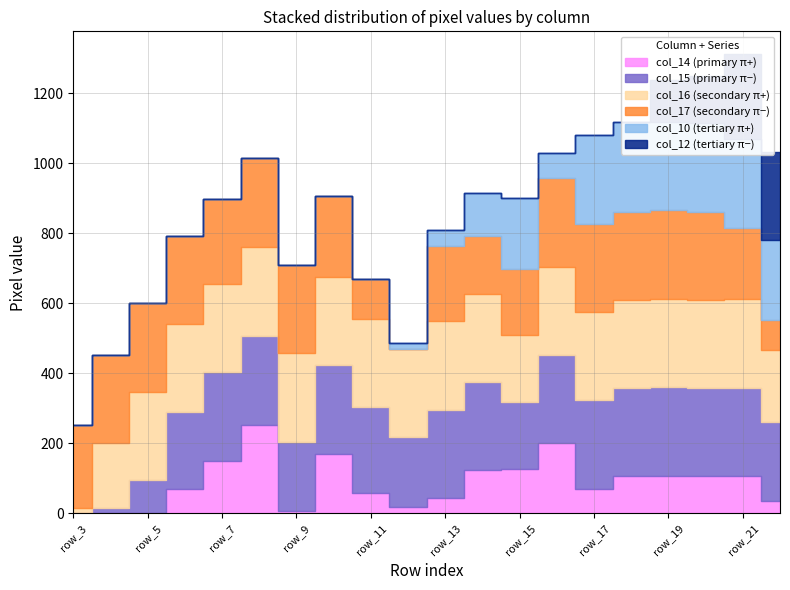

Reading left to right, extract all data points from this chart.

col_14: row_3=0	row_4=0	row_5=0	row_6=71	row_7=150	row_8=253	row_9=8	row_10=171	row_11=57	row_12=18	row_13=43	row_14=123	row_15=128	row_16=201	row_17=71	row_18=106	row_19=107	row_20=106	row_21=106	row_22=35
col_15: row_3=0	row_4=15	row_5=96	row_6=218	row_7=253	row_8=255	row_9=197	row_10=252	row_11=246	row_12=199	row_13=253	row_14=252	row_15=191	row_16=252	row_17=252	row_18=252	row_19=253	row_20=252	row_21=253	row_22=227
col_16: row_3=15	row_4=185	row_5=252	row_6=252	row_7=252	row_8=253	row_9=252	row_10=252	row_11=252	row_12=252	row_13=253	row_14=252	row_15=190	row_16=252	row_17=252	row_18=252	row_19=253	row_20=252	row_21=252	row_22=205
col_17: row_3=237	row_4=252	row_5=252	row_6=252	row_7=244	row_8=253	row_9=253	row_10=232	row_11=115	row_12=0	row_13=216	row_14=166	row_15=190	row_16=252	row_17=252	row_18=252	row_19=253	row_20=251	row_21=205	row_22=86
col_10: row_3=0	row_4=0	row_5=0	row_6=0	row_7=0	row_8=0	row_9=0	row_10=0	row_11=0	row_12=18	row_13=43	row_14=123	row_15=201	row_16=71	row_17=253	row_18=255	row_19=253	row_20=253	row_21=253	row_22=227
col_12: row_3=0	row_4=0	row_5=0	row_6=0	row_7=0	row_8=0	row_9=0	row_10=0	row_11=0	row_12=0	row_13=0	row_14=0	row_15=0	row_16=0	row_17=0	row_18=0	row_19=118	row_20=135	row_21=242	row_22=252